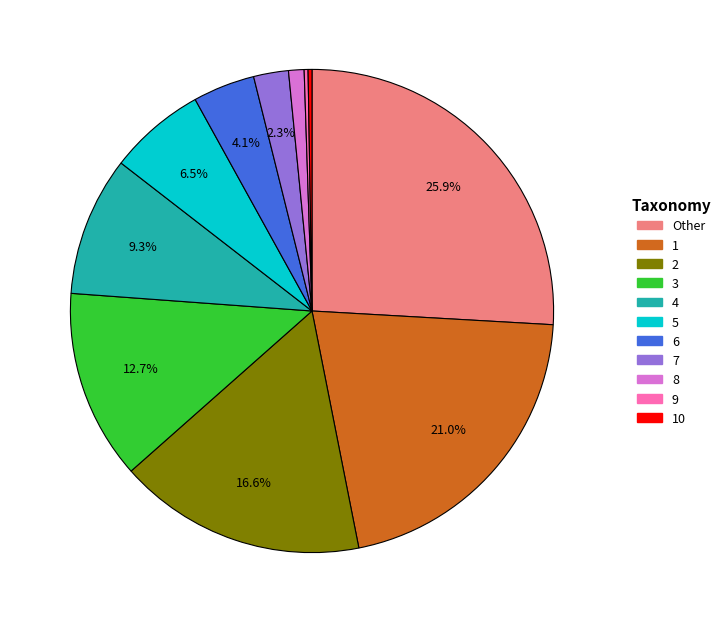

Does any single category account for the majority?

No